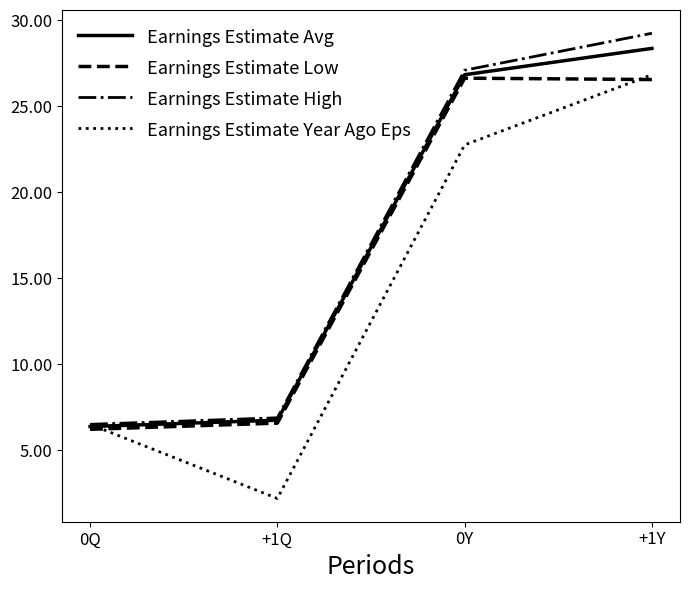

What is the average value of the Earnings Estimate Low series?

16.5